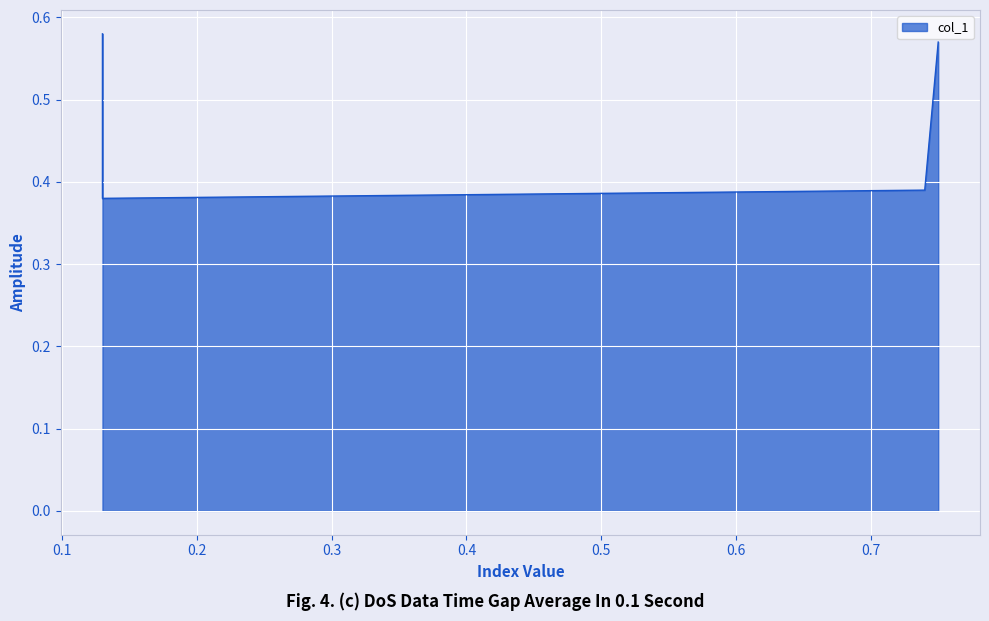

Where is the first local minimum?

0.13